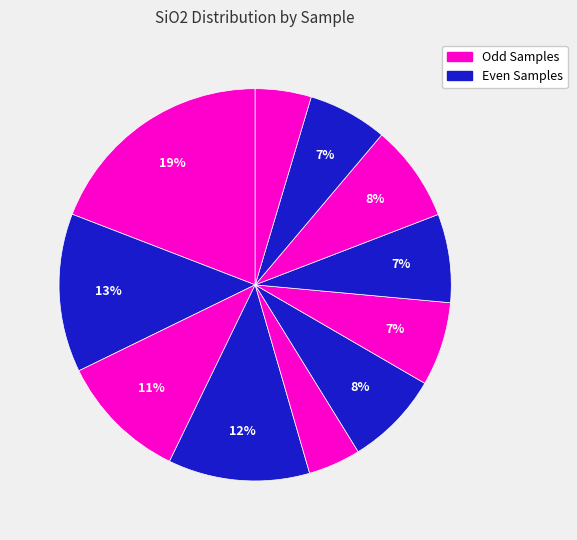

Which category has the smallest portion of the pie?

5